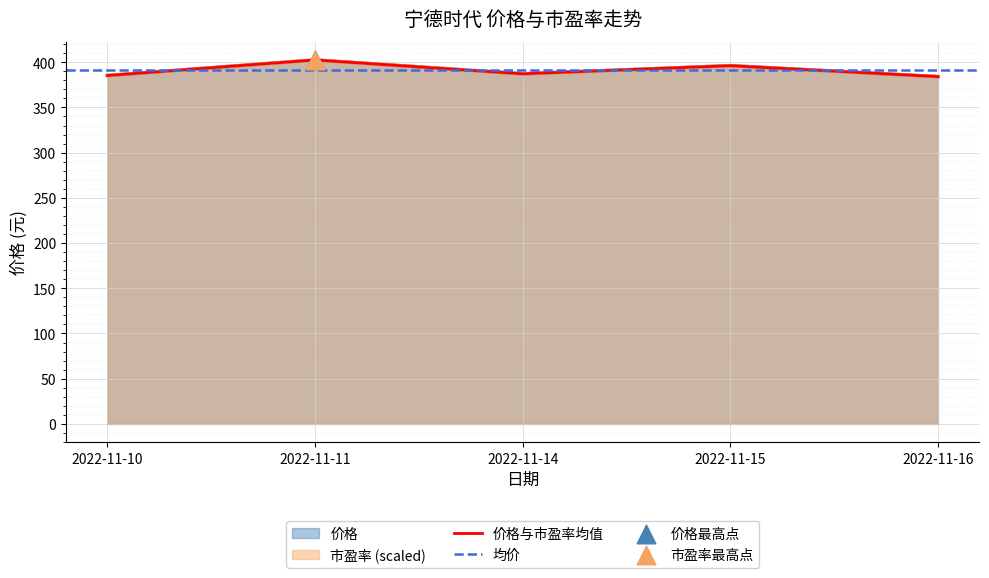

The 价格与市盈率均值 series shows 236.8 at 2022-11-14. True or false?

False